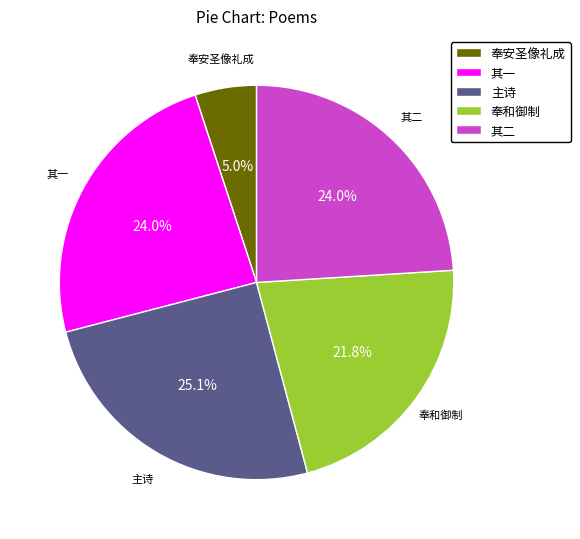

Which category has the smallest portion of the pie?

奉安圣像礼成